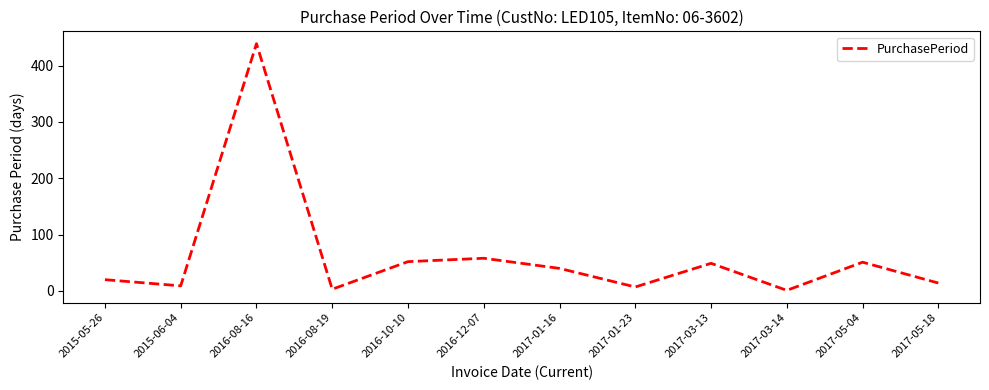

Which has a higher value, 2017-01-16 or 2015-05-26?

2017-01-16